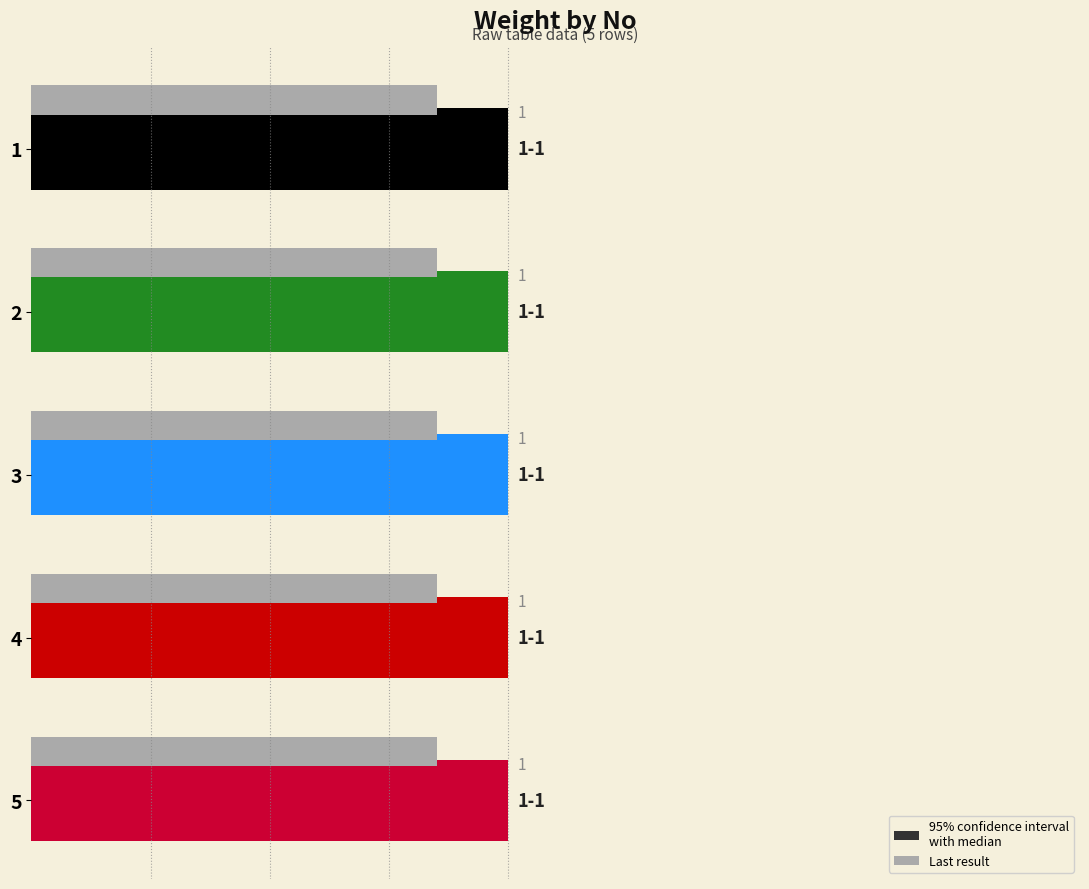

What position from the right is 0.75?

2